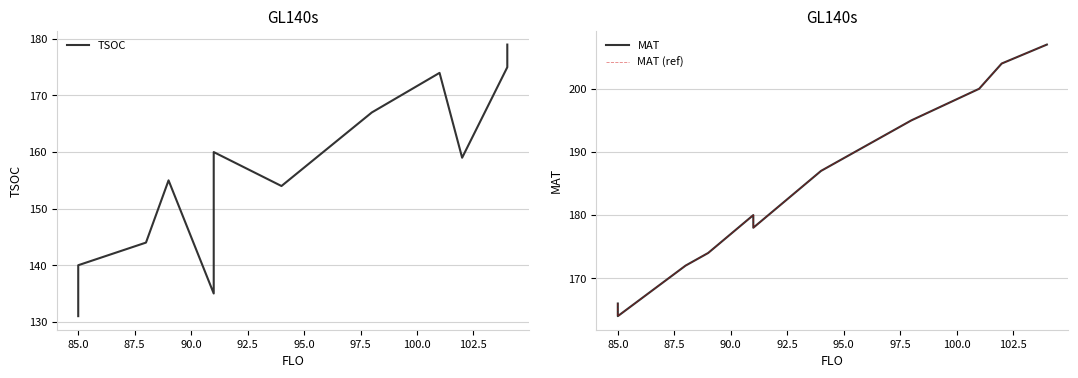

Which has a higher value, 85.0 or 95.0?

95.0